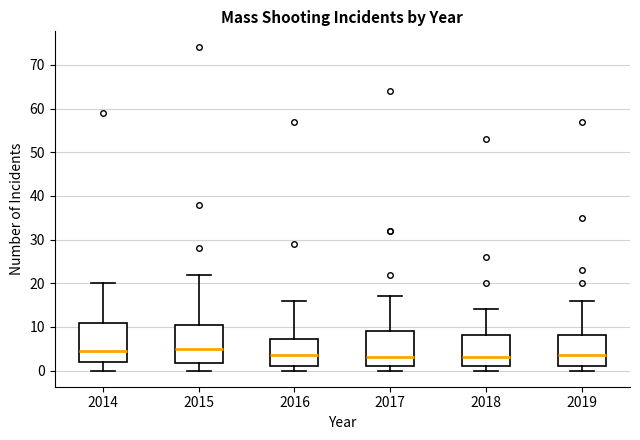

Reading left to right, transcribe this box plot: for each box, give where its median line is, the range the box spans, and where its two whiskers end, as read against the y-axis. The values are not printed on the chart, so give them approximately, as read against the axis.

2014: median 5, box 2 to 11, whiskers 0 to 20
2015: median 5, box 2 to 11, whiskers 0 to 22
2016: median 4, box 1 to 7, whiskers 0 to 16
2017: median 3, box 1 to 9, whiskers 0 to 17
2018: median 3, box 1 to 8, whiskers 0 to 14
2019: median 4, box 1 to 8, whiskers 0 to 16